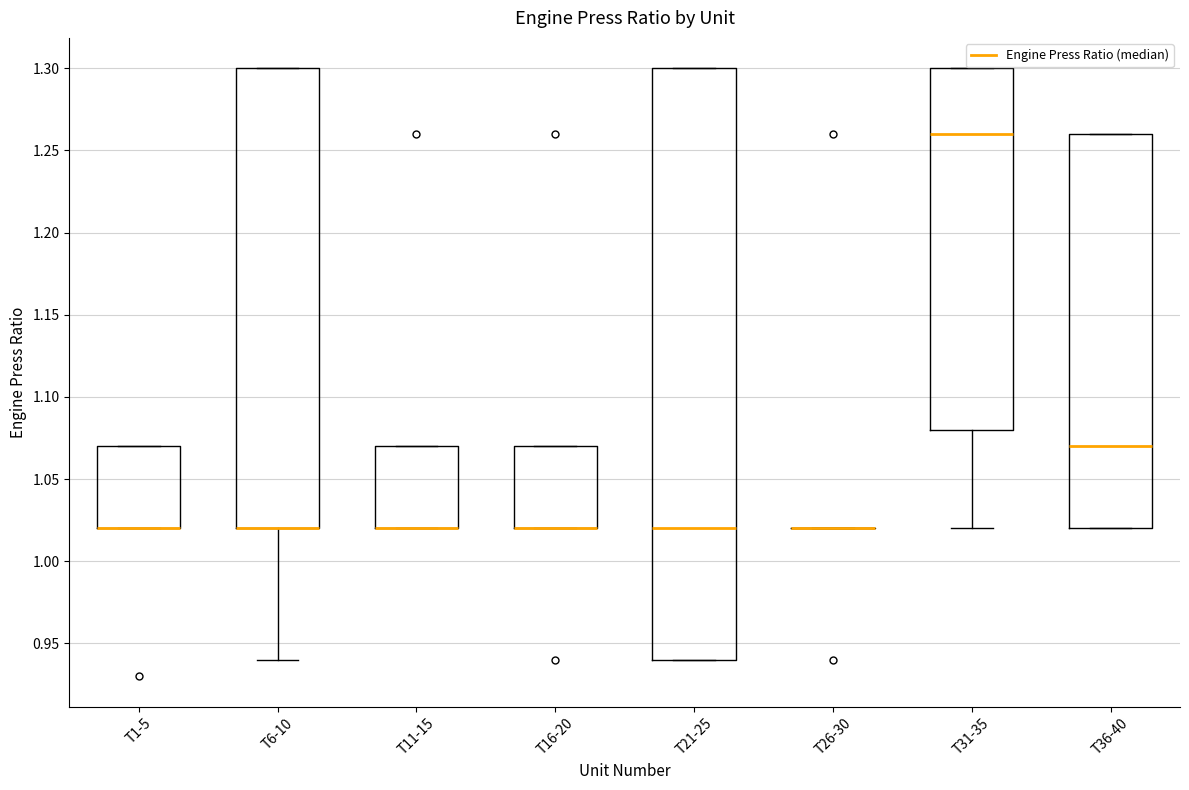

Where is the upper edge of the box for T1-5 on the y-axis? The values are not printed on the chart, so give them approximately, as read against the axis.

1.07